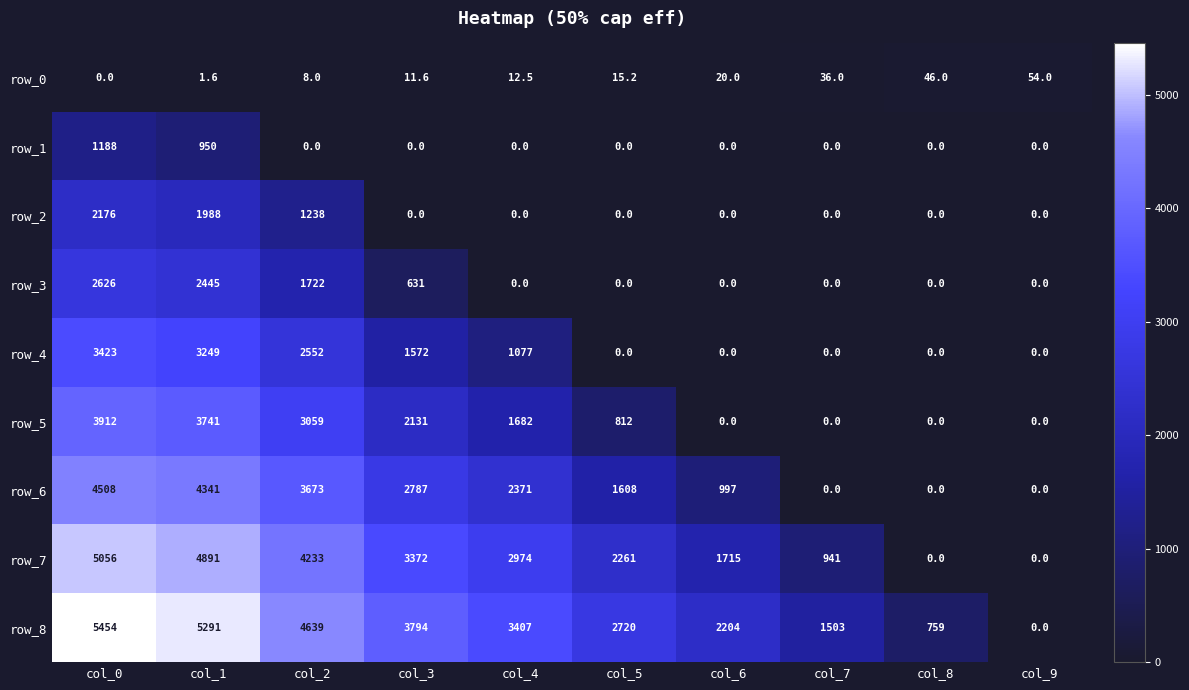

At how many categories does at least one series exceed 1866?

7